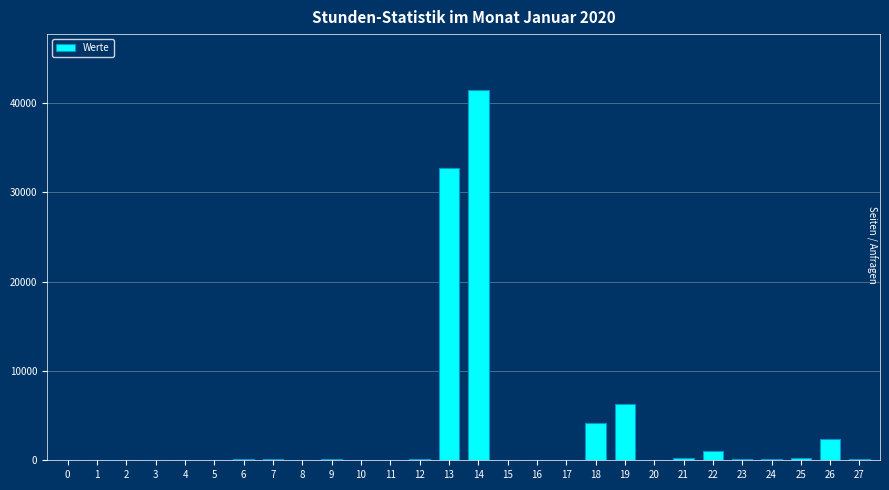

What is the maximum value shown in the chart?

41512.9